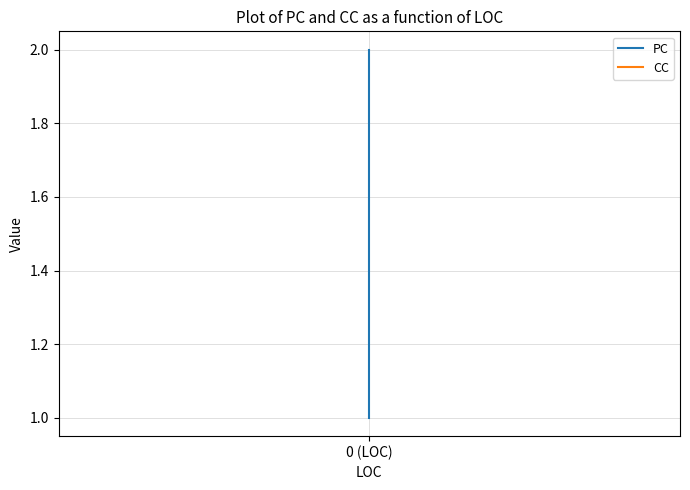

Where is CC nearest to the value 1?

0 (LOC)